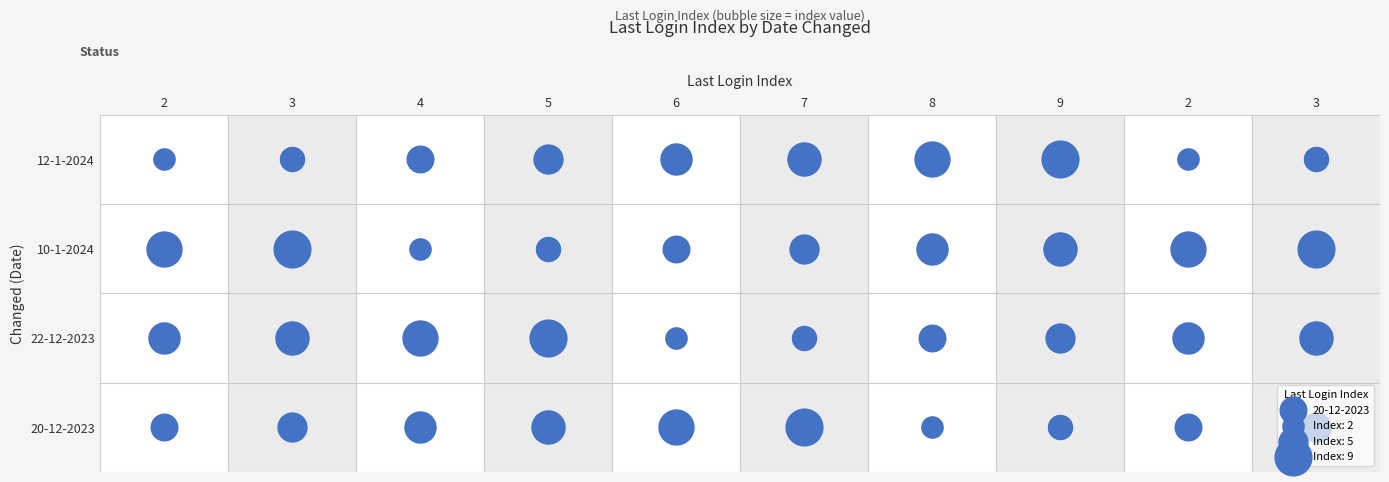

Which label corresponds to the smallest value in the chart?

6